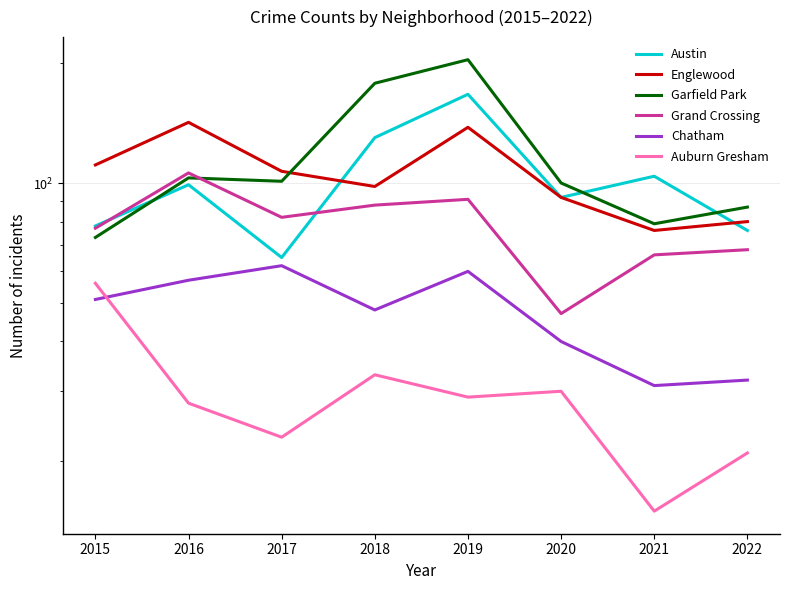

True or false: Chatham has more than 1 points higher than both neighbors.

True